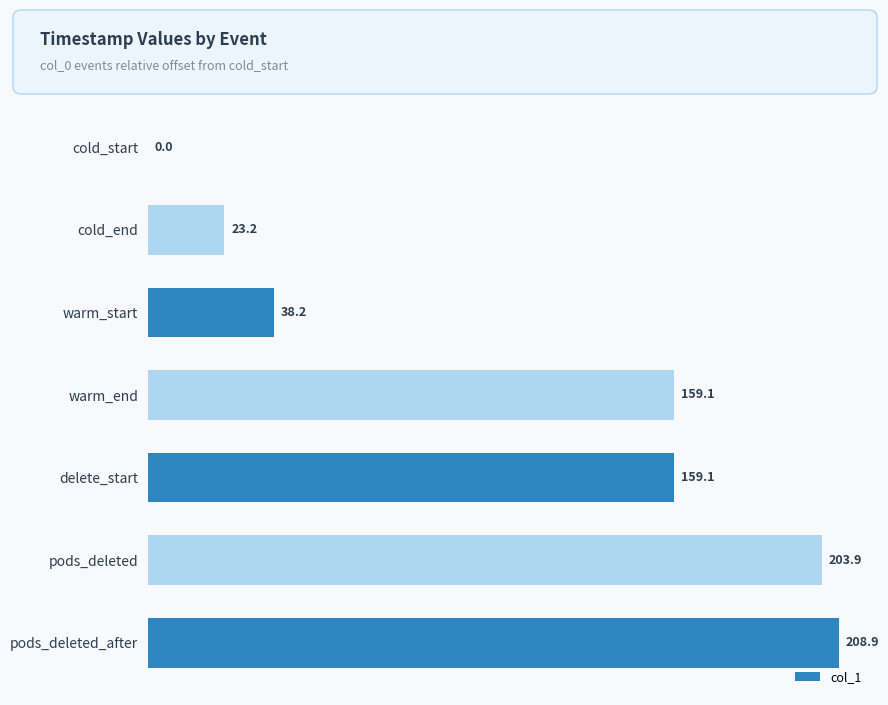

At which category does the chart reach its peak across all series?

pods_deleted_after